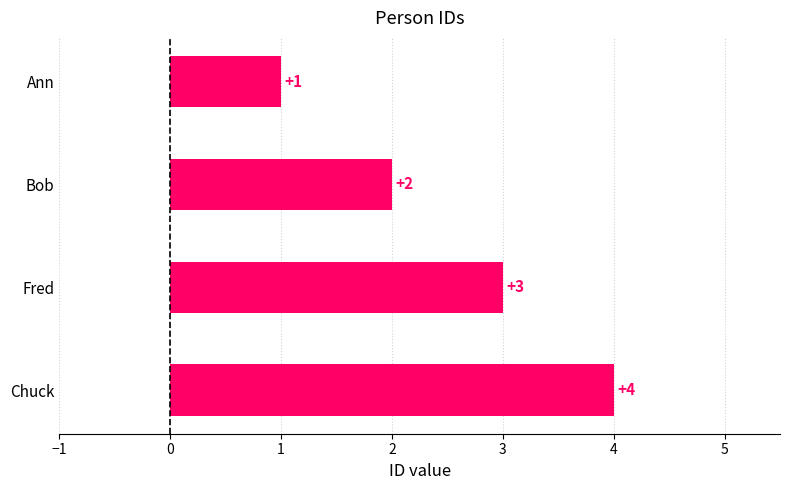

Does the chart contain any negative values?

No